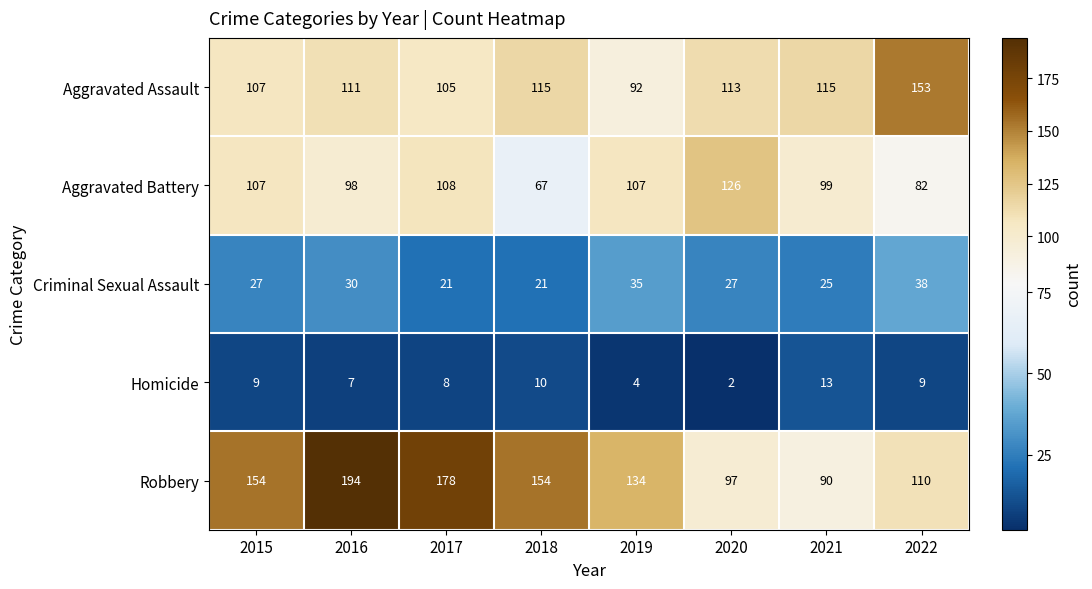

Rank the series at 2016 from lowest to highest value.

Homicide, Criminal Sexual Assault, Aggravated Battery, Aggravated Assault, Robbery